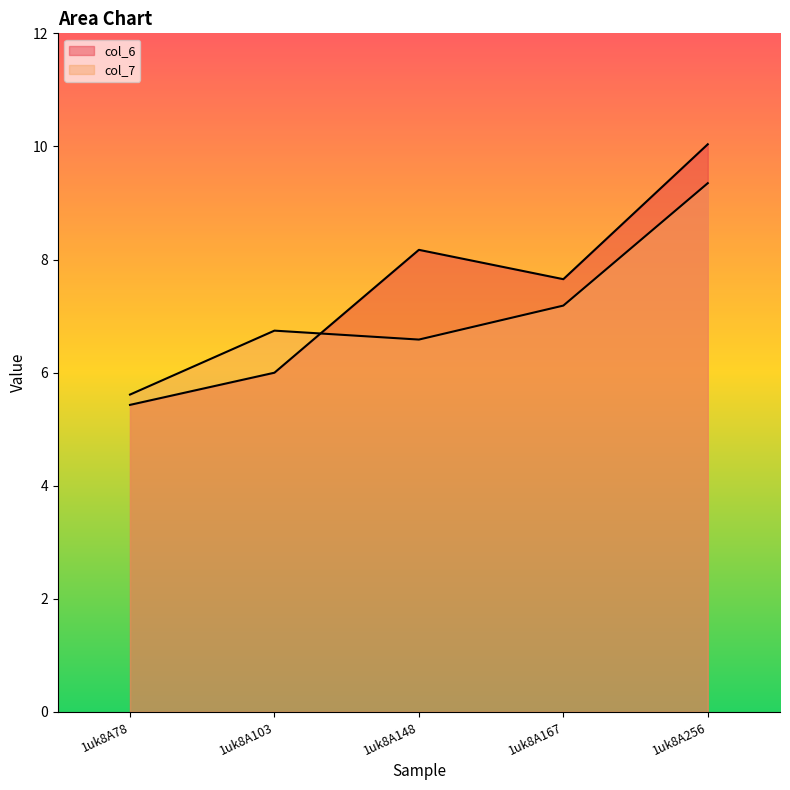

List the labels in order of col_7 value, largest first.

1uk8A256, 1uk8A167, 1uk8A103, 1uk8A148, 1uk8A78